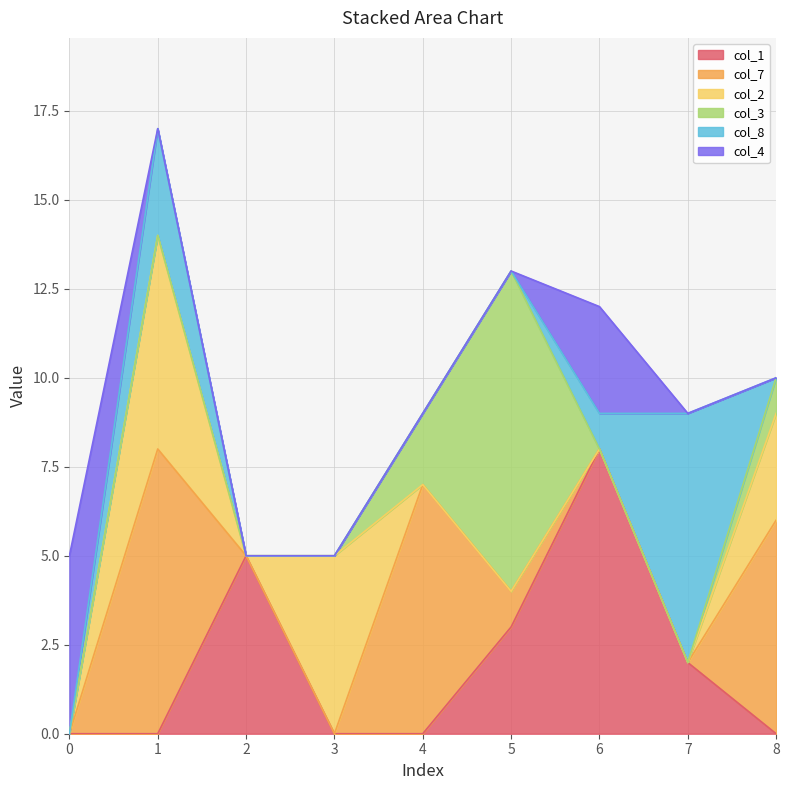

Reading left to right, list all the values displayed in this chart.

col_1: 0	0	5	0	0	3	8	2	0
col_7: 0	8	0	0	7	1	0	0	6
col_2: 0	6	0	5	0	0	0	0	3
col_3: 0	0	0	0	2	9	0	0	1
col_8: 0	3	0	0	0	0	1	7	0
col_4: 5	0	0	0	0	0	3	0	0